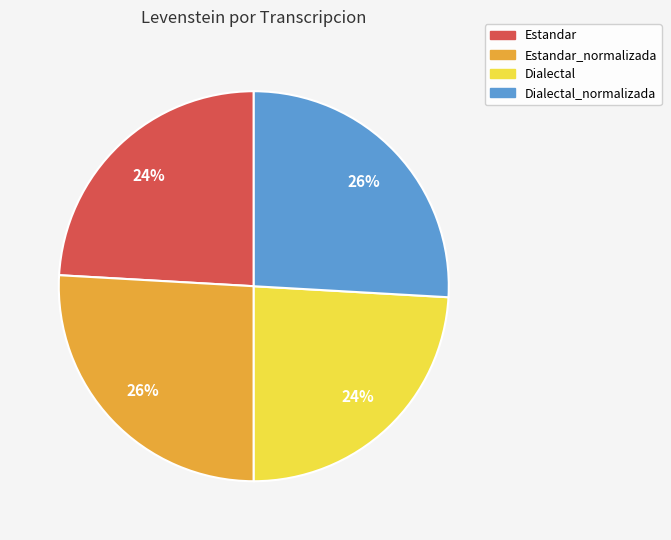

Is Dialectal the majority of the pie?

No